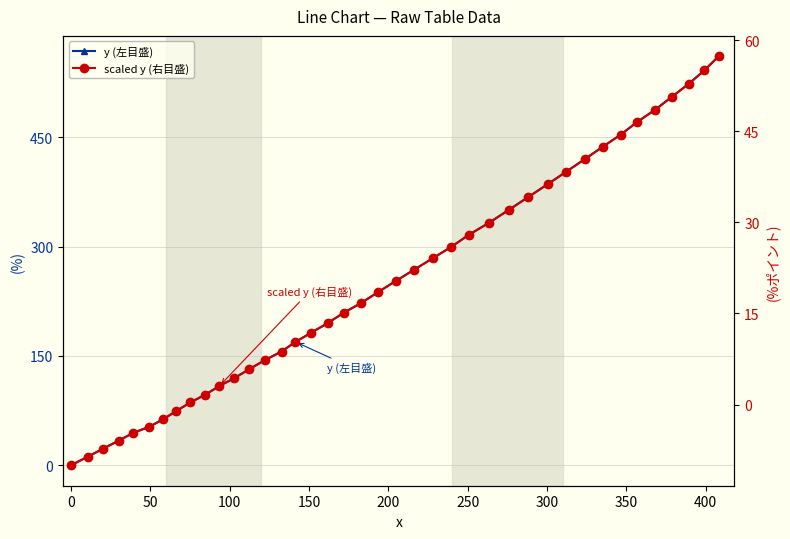

Which series has the largest total across all categories?

y (左目盛)